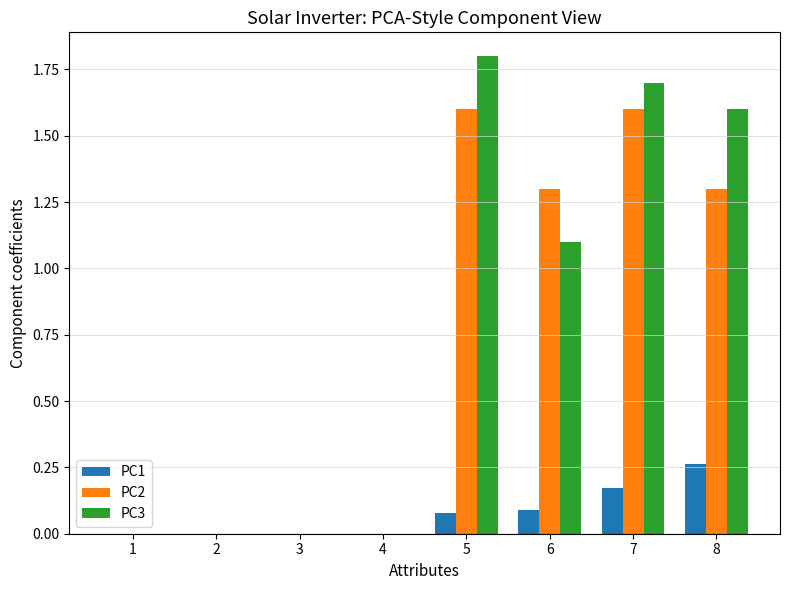

Is the value of PC2 at 8 greater than the value of PC3 at 3?

Yes